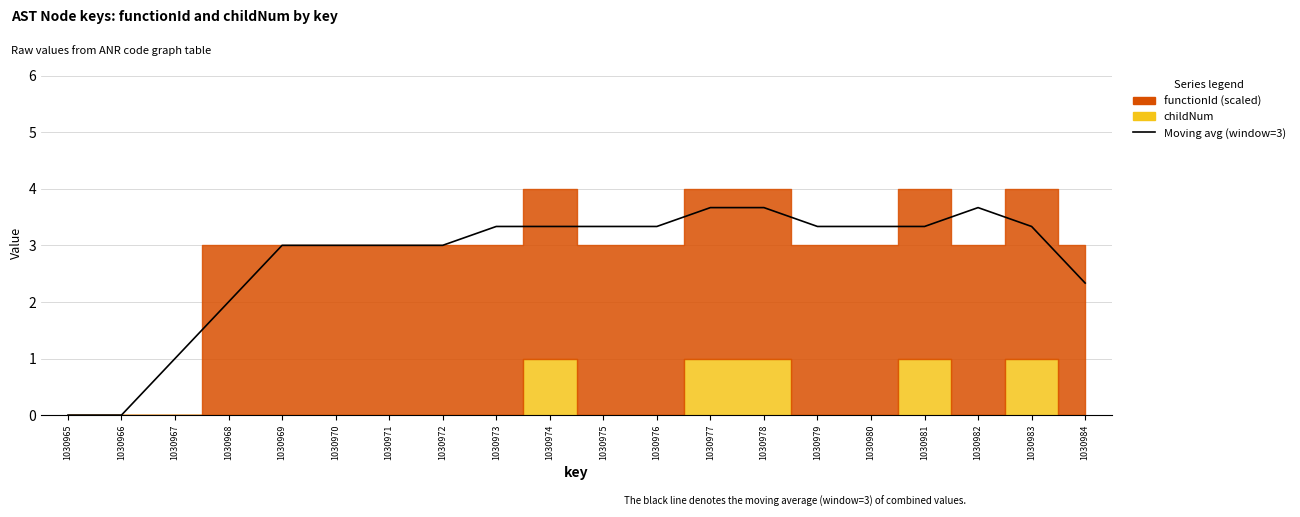

At which label does the data first exceed 3?

1030973